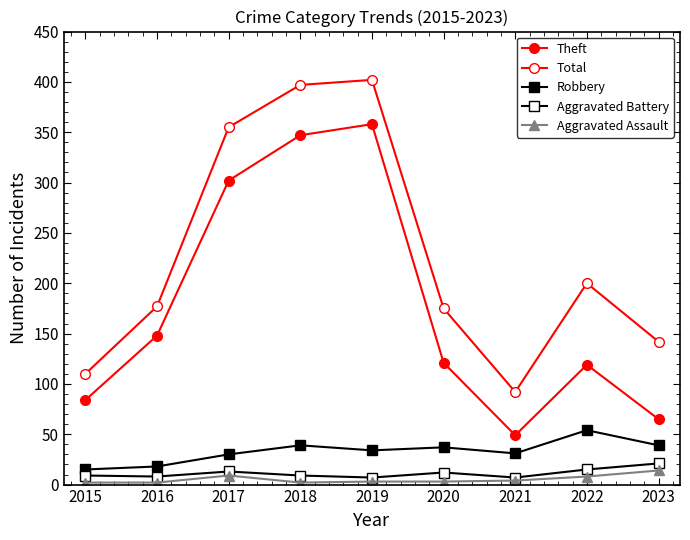

Is this an area chart (filled region under the line)?

No